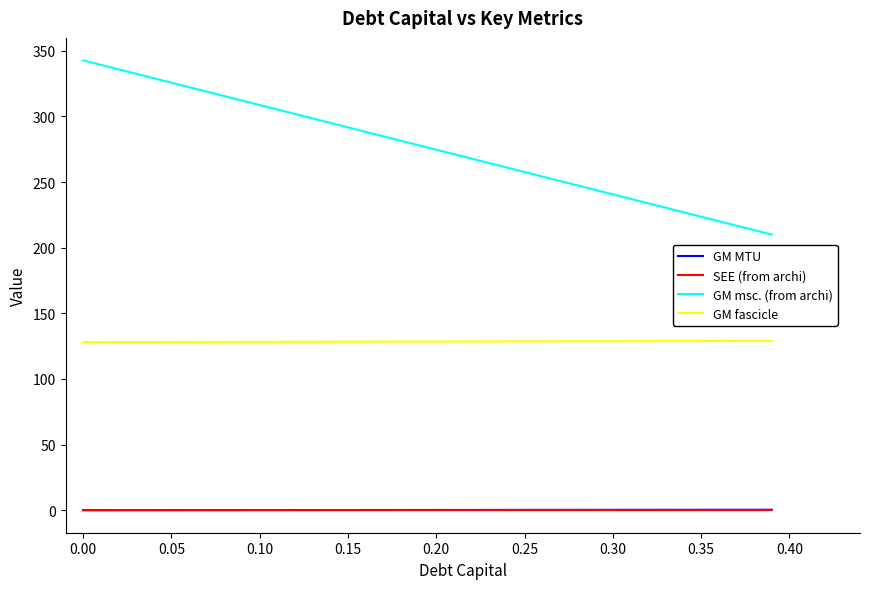

True or false: GM msc. (from archi) and GM MTU cross at least once.

False